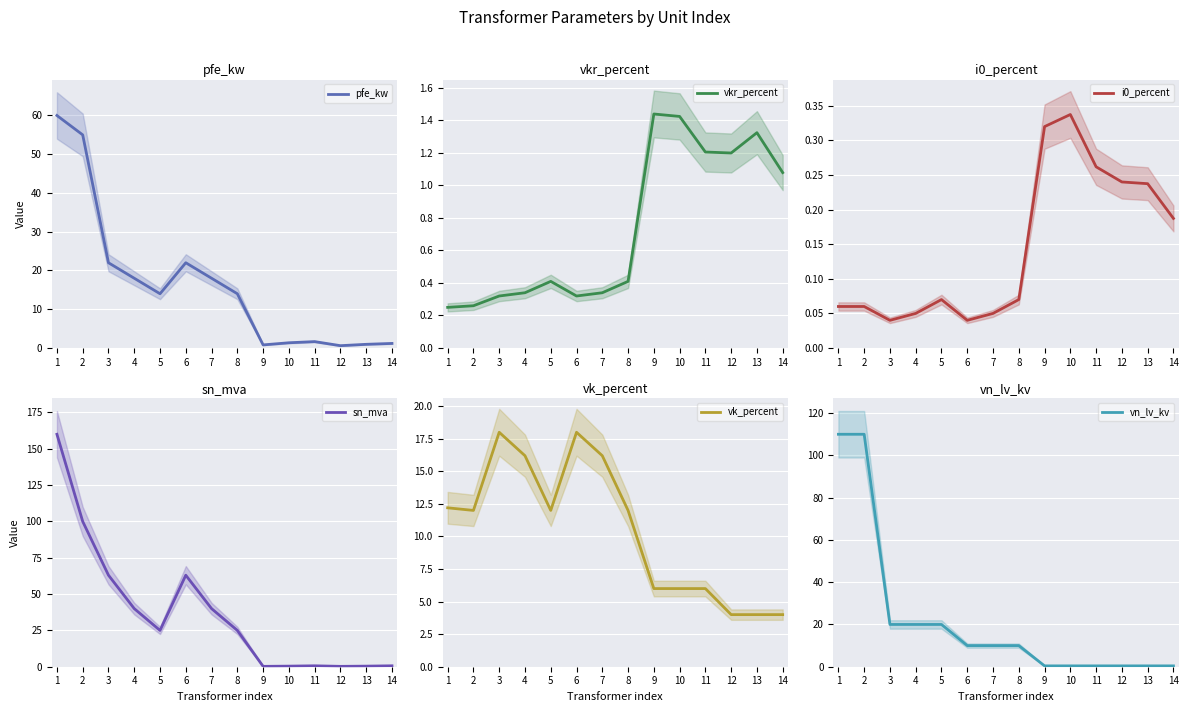

Where does the sn_mva series first go above 25?

1